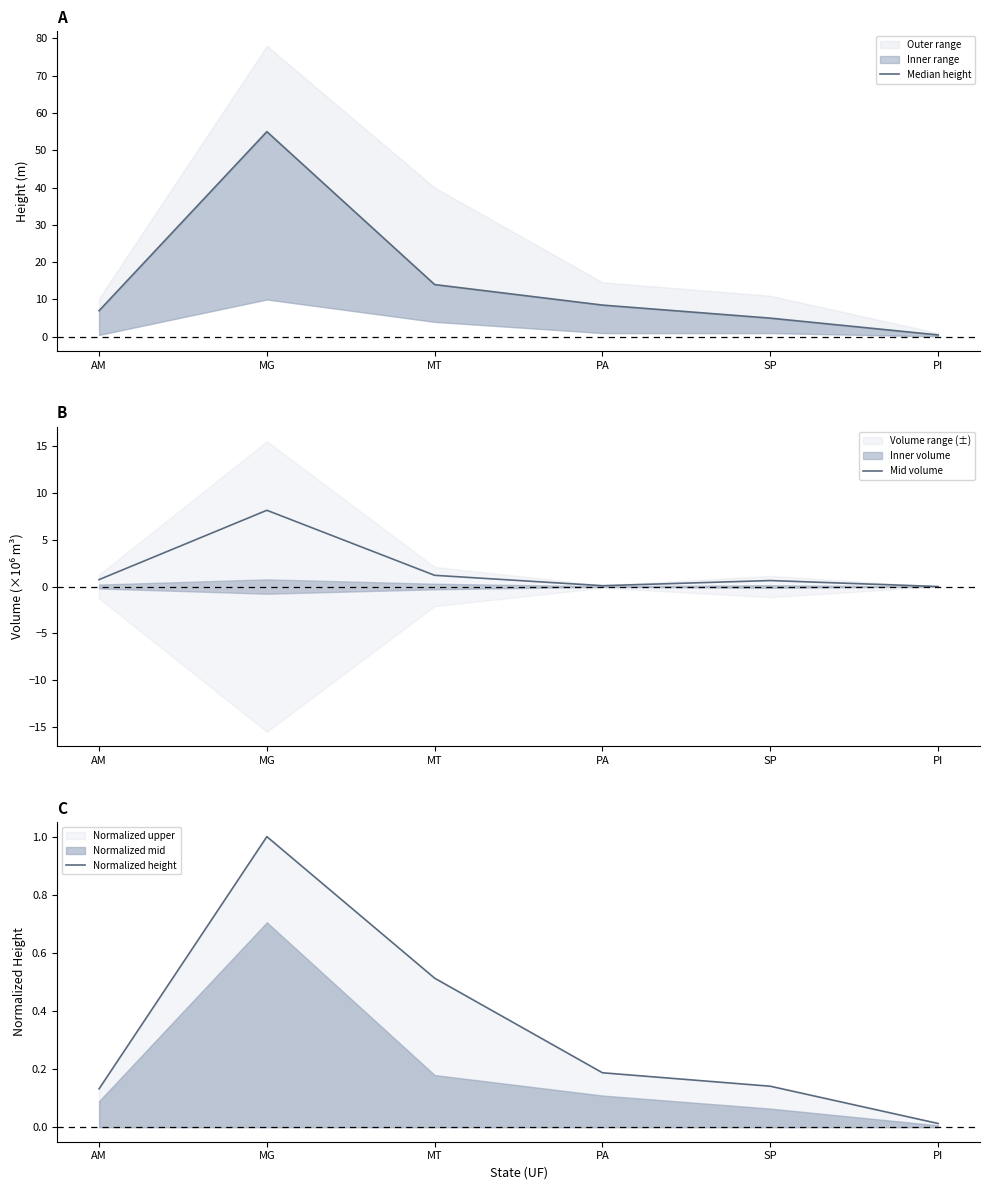

True or false: Median height and Mid volume intersect in this chart.

False